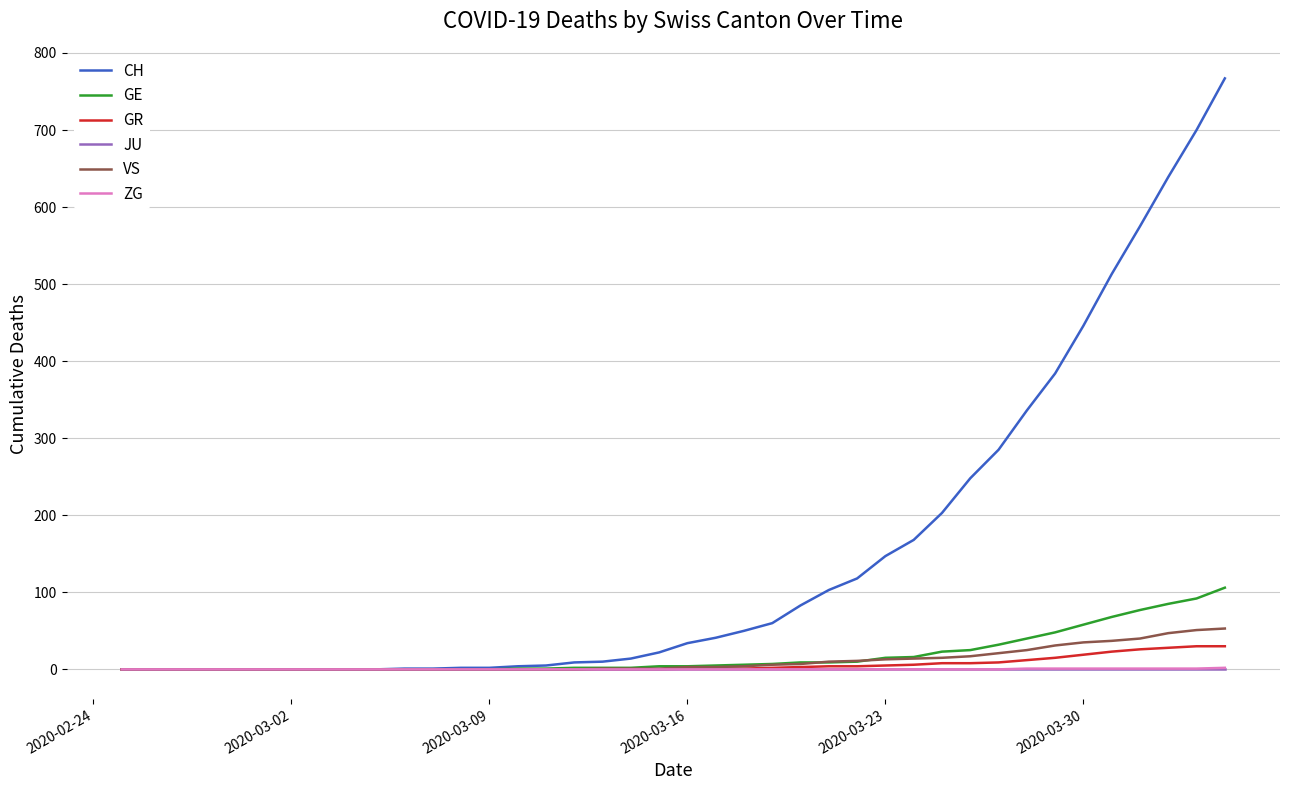

What are all the series names shown in the legend?

CH, GE, GR, JU, VS, ZG